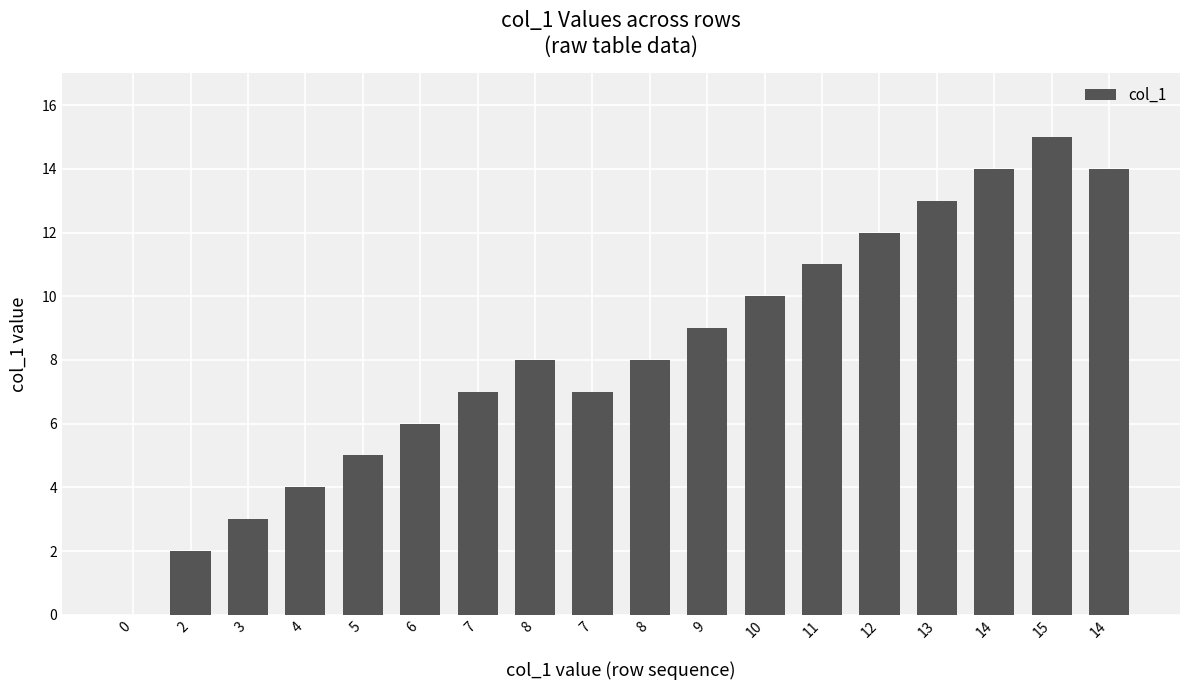

At which category does the chart reach its peak across all series?

15